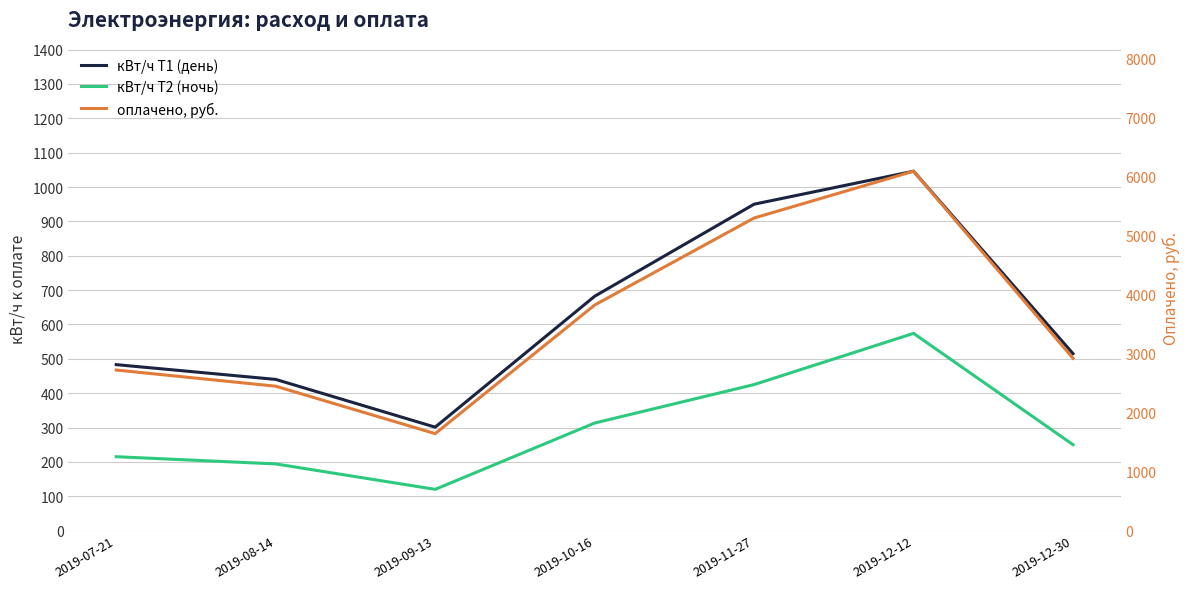

The оплачено, руб. series shows 6286.1 at 2019-10-16. True or false?

False